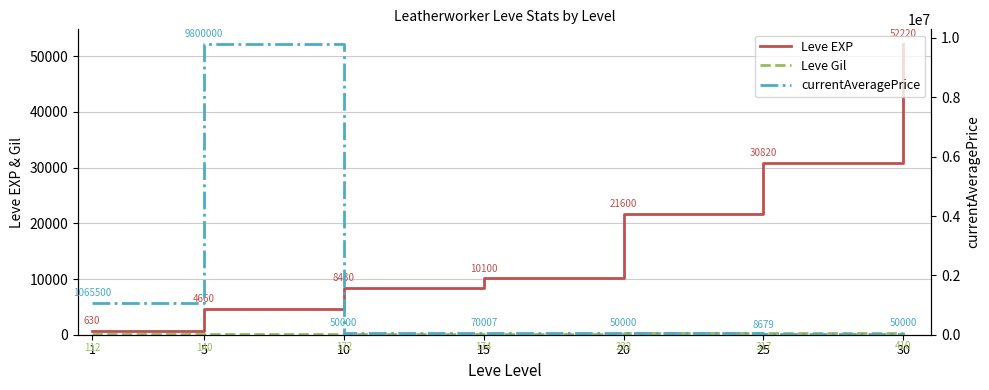

Rank the categories by Leve Gil value from lowest to highest.

1, 5, 10, 15, 20, 25, 30